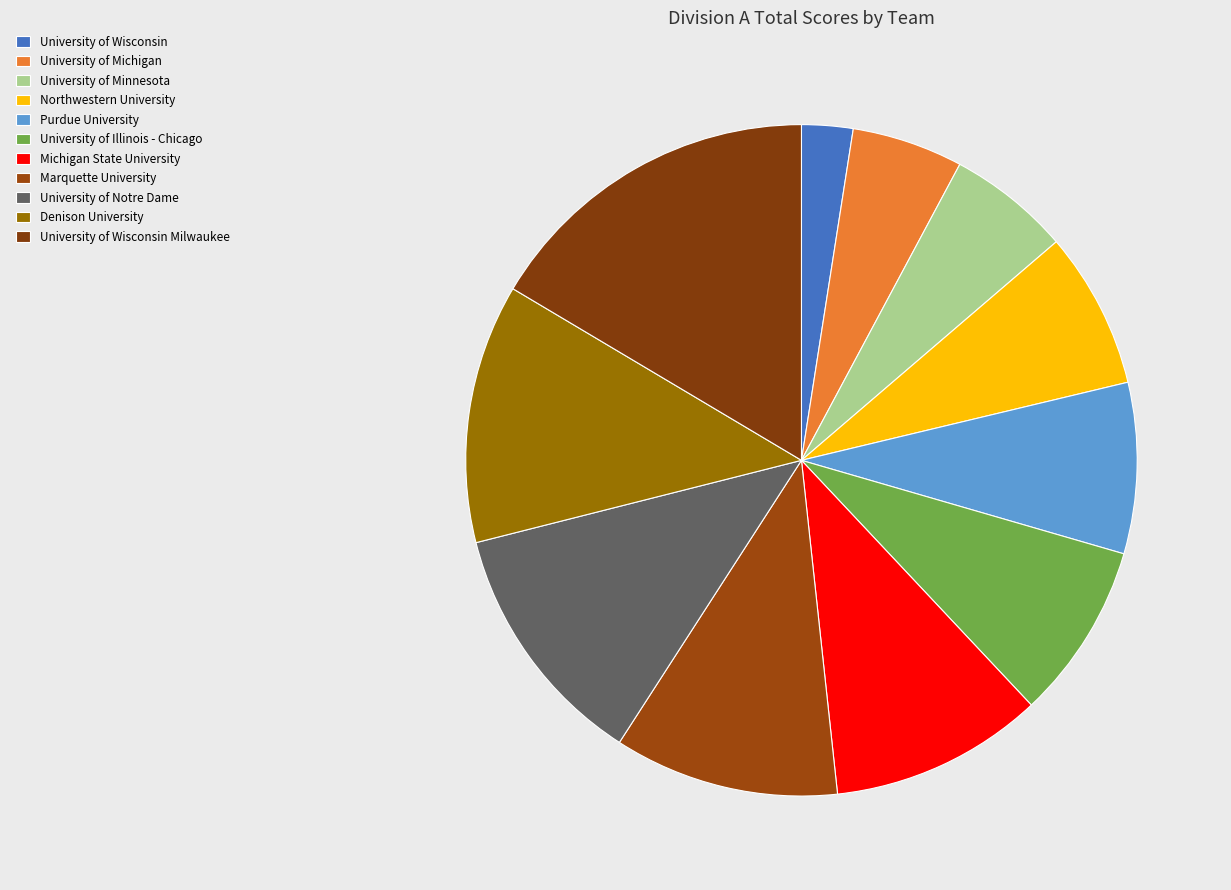

What is the smallest slice in the pie chart?

University of Wisconsin